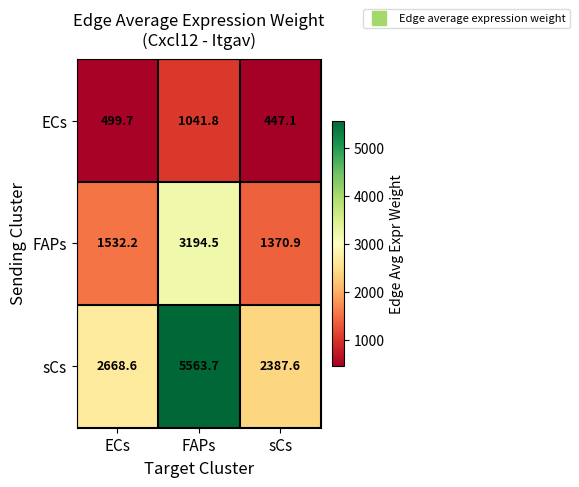

What is the difference between the FAPs values at sCs and ECs?

161.3